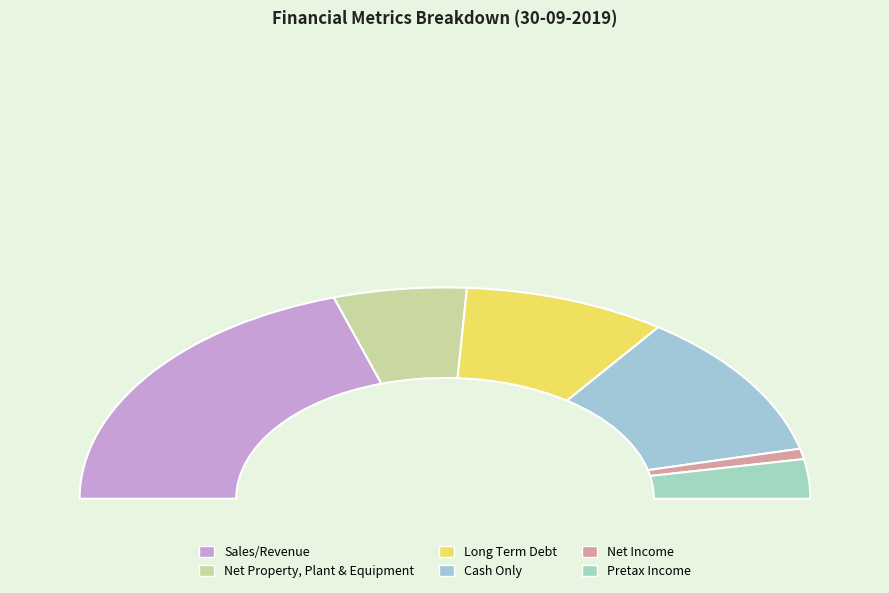

Rank the categories by value from highest to lowest.

Sales/Revenue, Cash Only, Long Term Debt, Net Property, Plant & Equipment, Pretax Income, Net Income